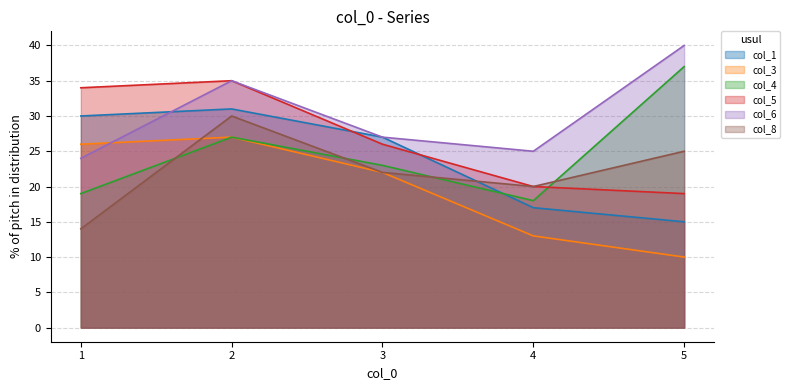

What is the difference between the maximum and minimum values in the col_8 series?

16